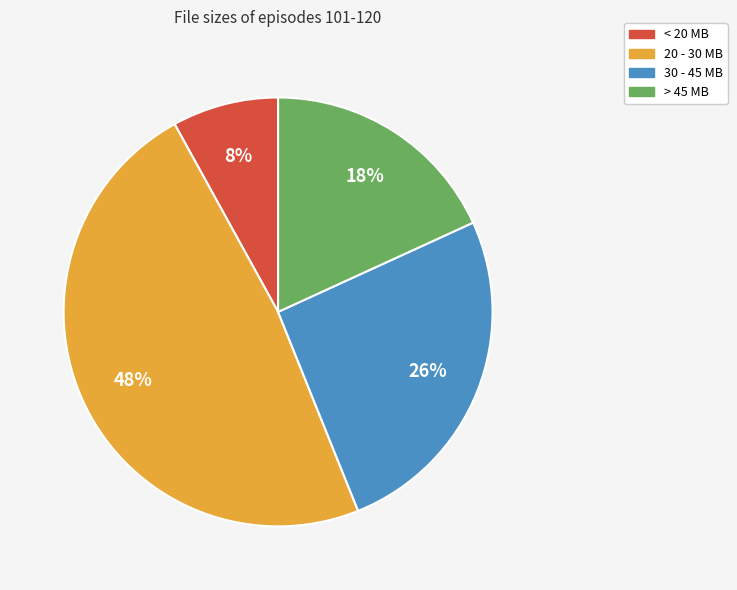

Count the number of slices in the pie.

4